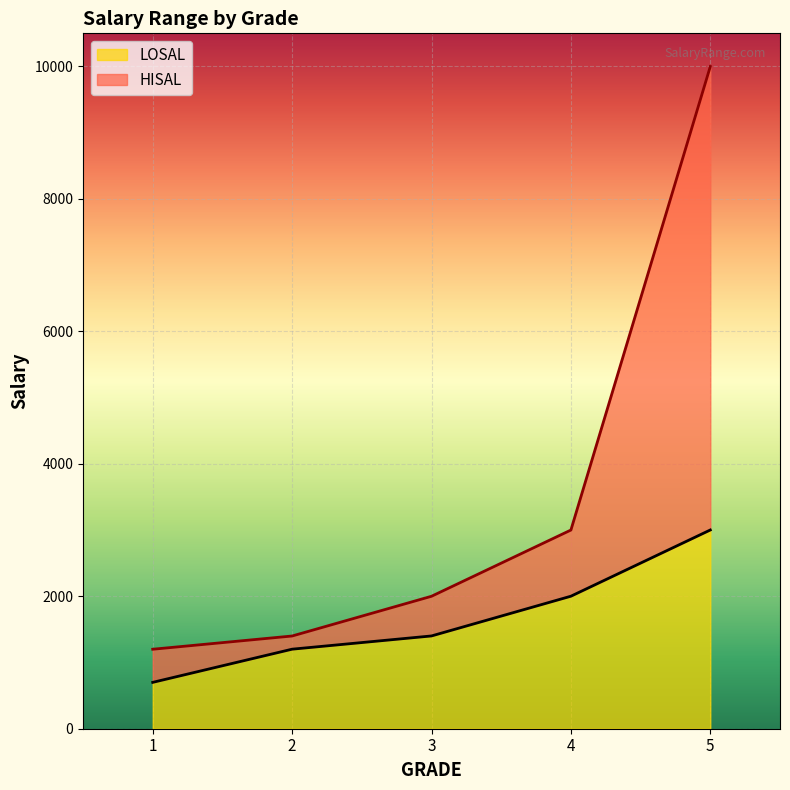

What is the value of the LOSAL point at the 5th from the left?

3001